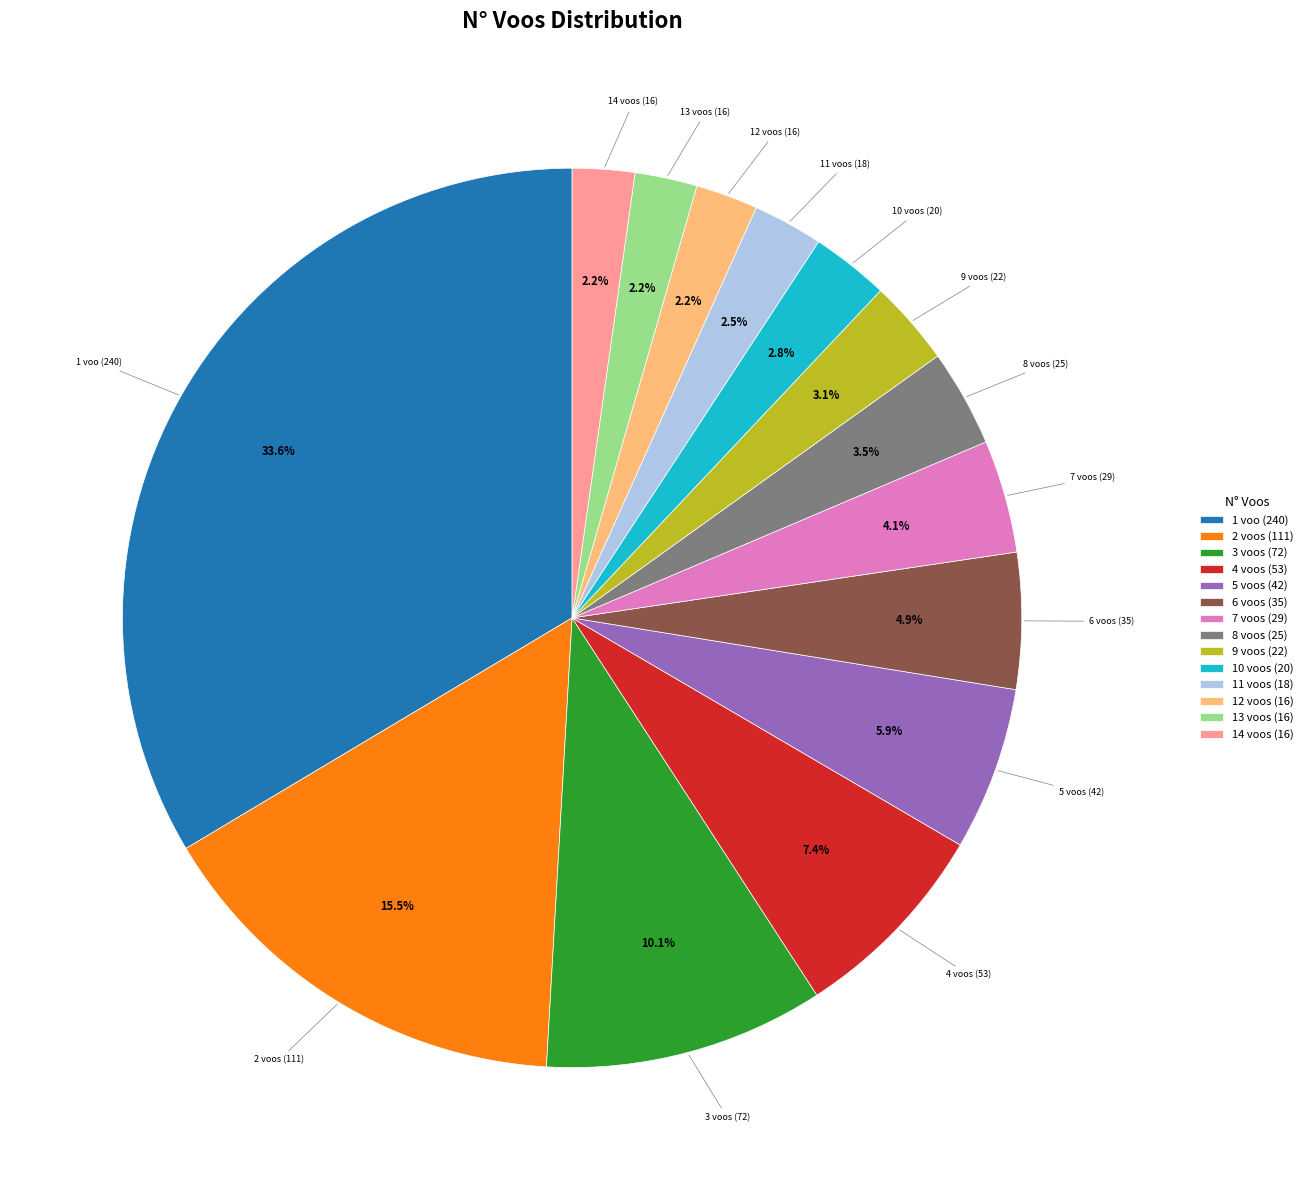

Count the number of slices in the pie.

14